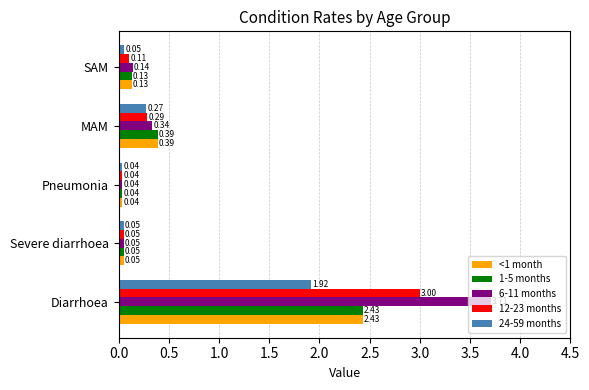

What is the sum of all 24-59 months values?

2.3